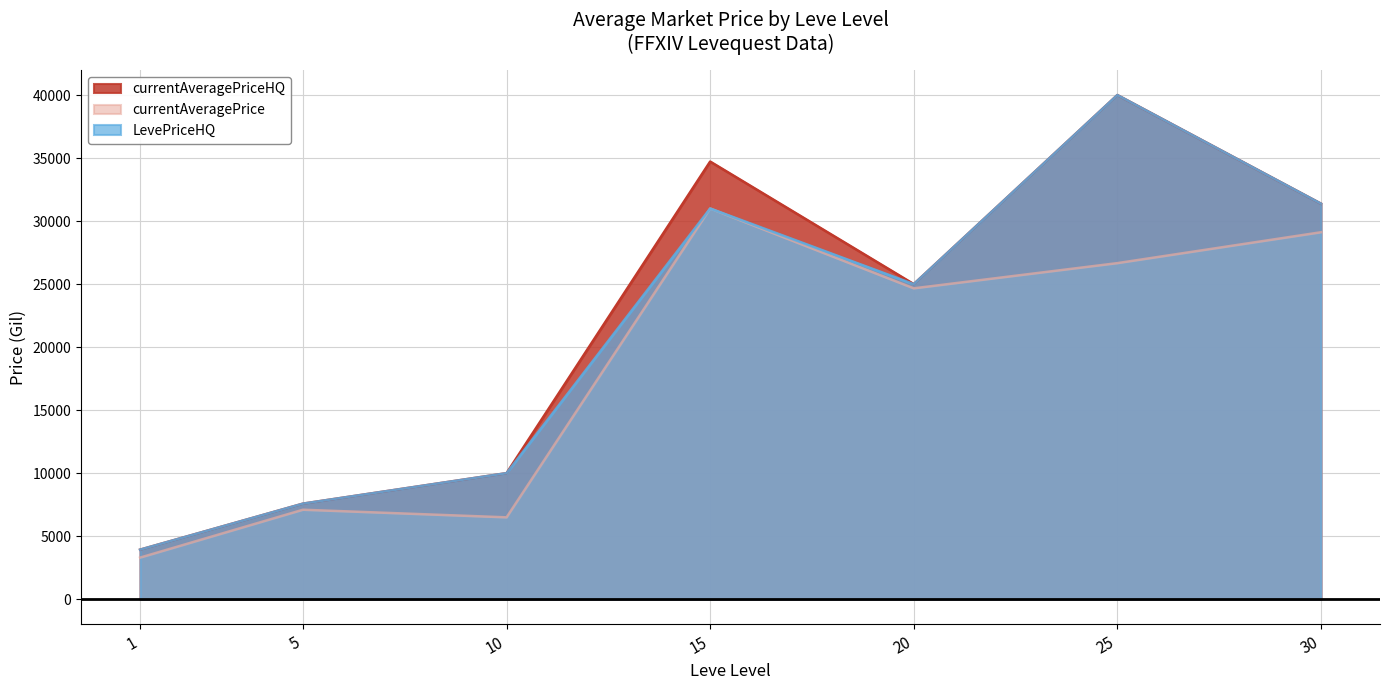

What is the greatest value displayed?

39998.0